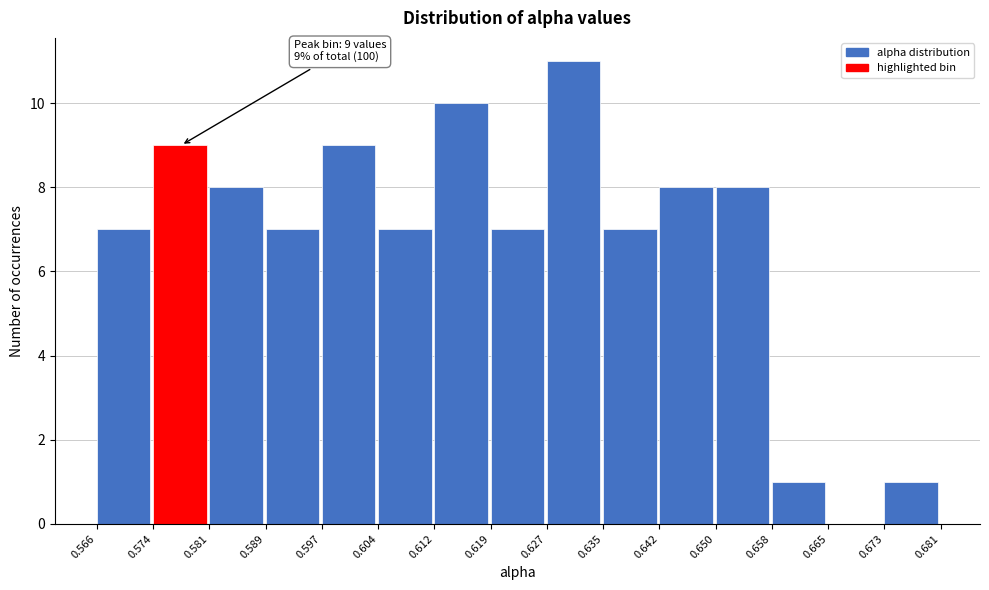

Which range on the x-axis has the tallest bar?

0.627 to 0.635